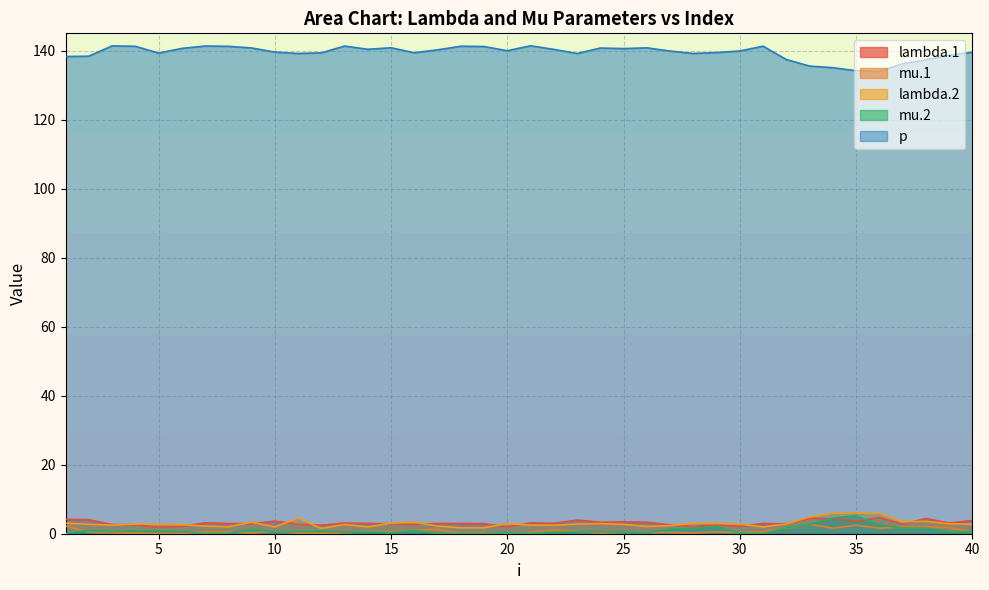

Reading left to right, list all the values displayed in this chart.

lambda.1: 1=4.2	2=4.1	3=2.7	4=2.6	5=1.9	6=2.1	7=3.1	8=3.0	9=2.9	10=3.7	11=2.7	12=2.5	13=3.1	14=3.0	15=2.9	16=2.7	17=3.0	18=3.0	19=2.9	20=2.0	21=3.1	22=3.0	23=4.0	24=3.3	25=3.4	26=3.3	27=2.5	28=2.1	29=2.6	30=2.1	31=3.0	32=2.8	33=4.5	34=4.3	35=3.6	36=4.7	37=2.7	38=4.4	39=3.1	40=3.8
mu.1: 1=2.3	2=0.4	3=0.2	4=0.1	5=0.0	6=0.0	7=0.6	8=0.5	9=0.3	10=0.7	11=0.2	12=0.1	13=0.2	14=0.7	15=0.6	16=1.0	17=1.2	18=0.1	19=0.3	20=0.1	21=0.4	22=1.1	23=0.7	24=0.2	25=0.4	26=0.3	27=0.4	28=0.2	29=0.5	30=0.3	31=0.5	32=1.6	33=2.7	34=1.6	35=2.4	36=1.6	37=2.0	38=2.0	39=1.8	40=0.5
lambda.2: 1=3.1	2=2.7	3=2.5	4=2.8	5=2.8	6=2.6	7=2.2	8=2.0	9=3.3	10=2.0	11=4.5	12=1.5	13=2.7	14=2.0	15=3.1	16=3.3	17=2.2	18=1.7	19=1.7	20=3.0	21=2.5	22=2.5	23=2.8	24=2.9	25=2.7	26=2.1	27=2.4	28=3.0	29=3.0	30=2.8	31=2.0	32=2.8	33=4.9	34=5.9	35=6.0	36=5.9	37=3.5	38=3.6	39=2.9	40=2.8
mu.2: 1=0.1	2=0.9	3=0.6	4=0.9	5=0.8	6=0.6	7=0.0	8=0.1	9=1.3	10=0.5	11=0.6	12=0.8	13=0.4	14=0.5	15=0.3	16=1.0	17=0.0	18=0.1	19=0.1	20=0.2	21=0.1	22=0.4	23=0.6	24=0.6	25=0.5	26=0.3	27=1.4	28=1.5	29=2.0	30=0.2	31=0.0	32=1.7	33=2.8	34=4.5	35=5.2	36=2.5	37=1.6	38=1.6	39=0.5	40=0.6
p: 1=138.3	2=138.4	3=141.4	4=141.2	5=139.3	6=140.6	7=141.3	8=141.2	9=140.8	10=139.6	11=139.2	12=139.3	13=141.3	14=140.4	15=140.8	16=139.4	17=140.2	18=141.3	19=141.2	20=140.0	21=141.4	22=140.4	23=139.2	24=140.7	25=140.6	26=140.8	27=139.9	28=139.2	29=139.4	30=139.9	31=141.3	32=137.4	33=135.5	34=135.1	35=134.2	36=133.9	37=136.2	38=137.3	39=138.7	40=139.5